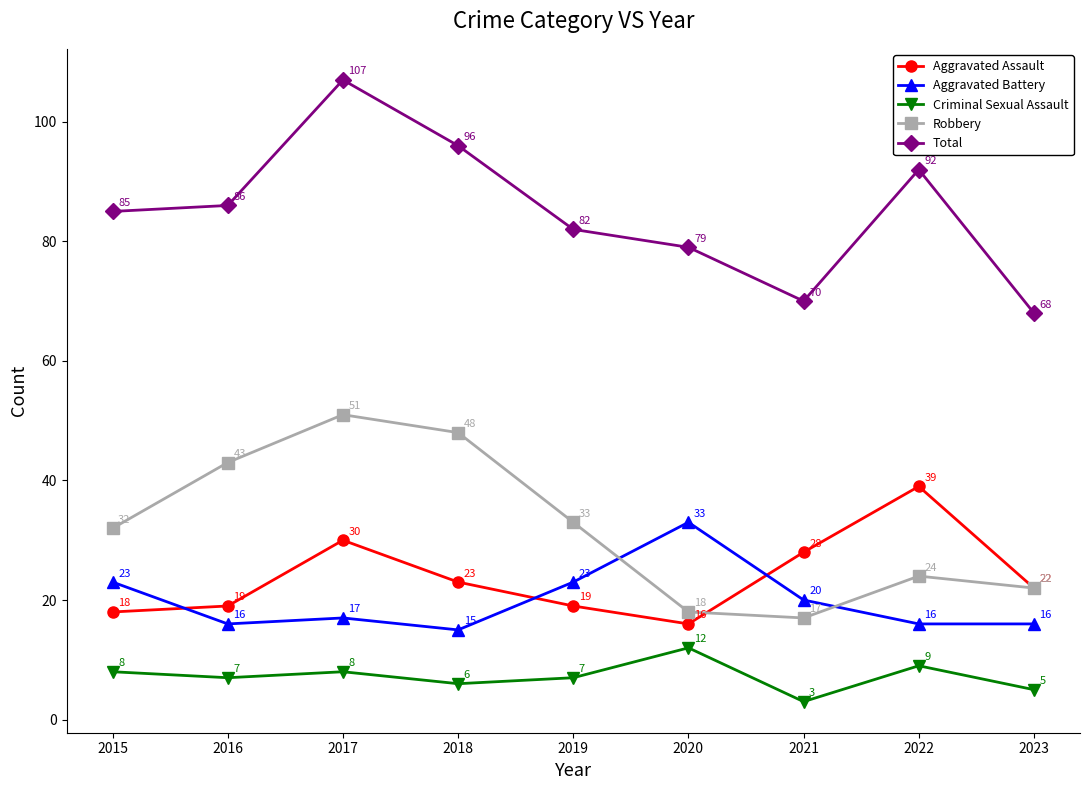

What is the average value of the Aggravated Assault series?

24